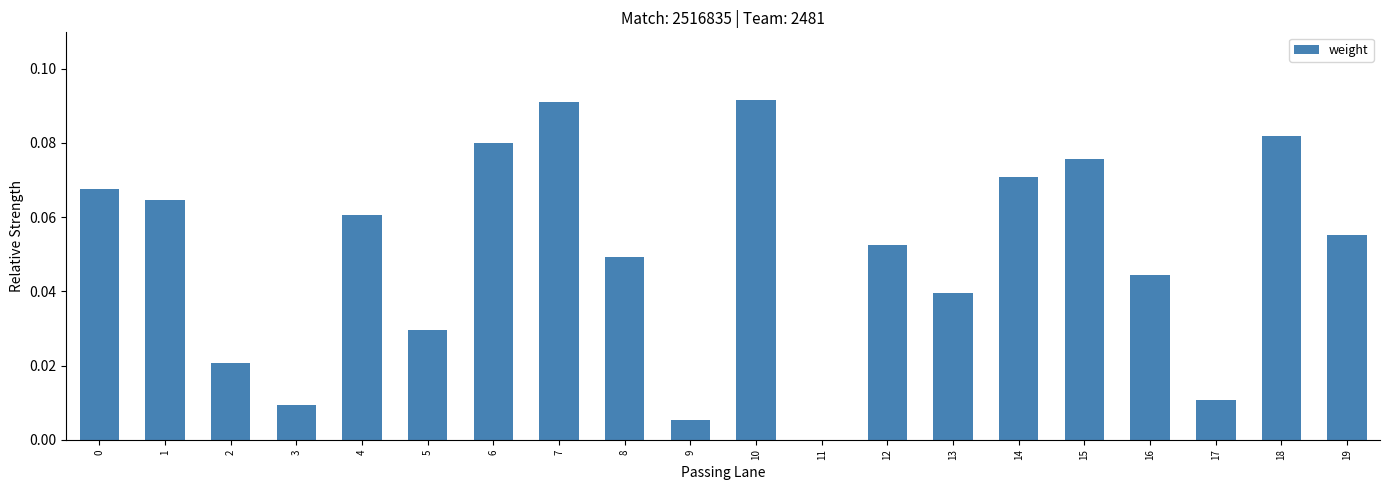

What is the change in value from 9 to 15?

+0.1